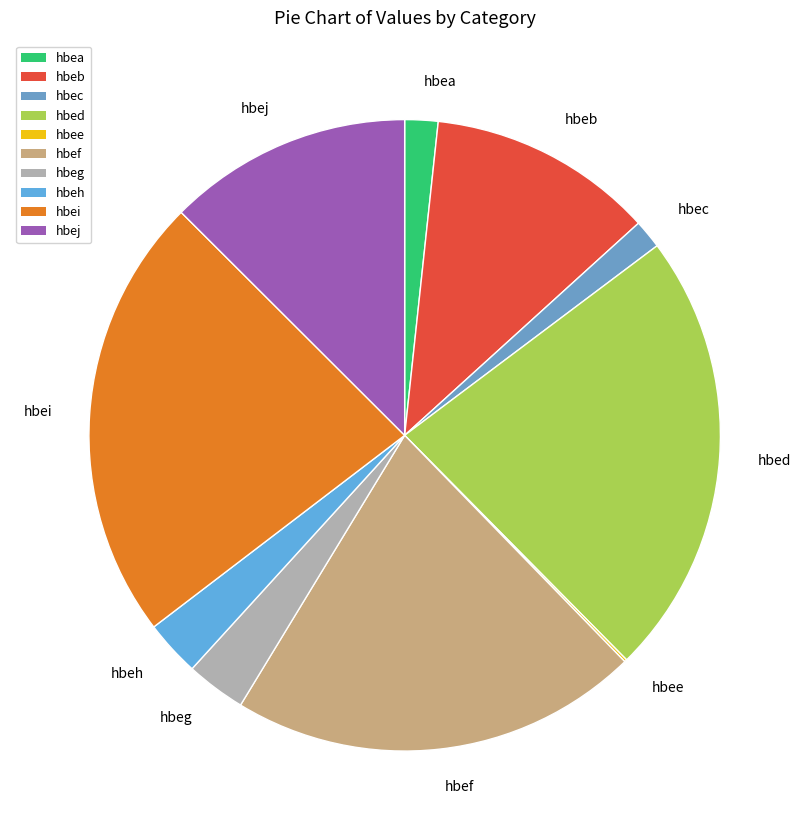

What is the ratio of the value at hbef to the value at hbei?

0.9